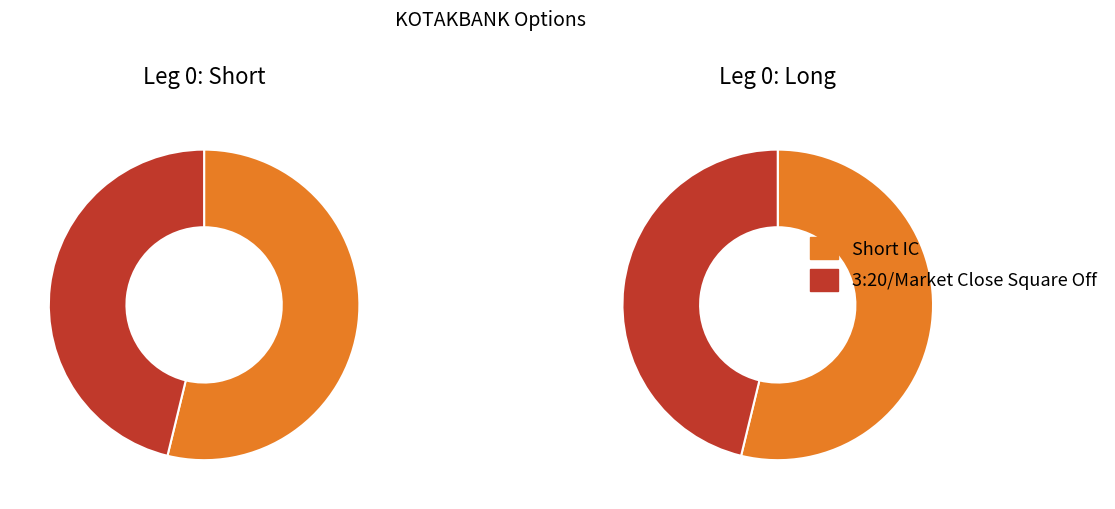

How many slices are in this pie chart?

2